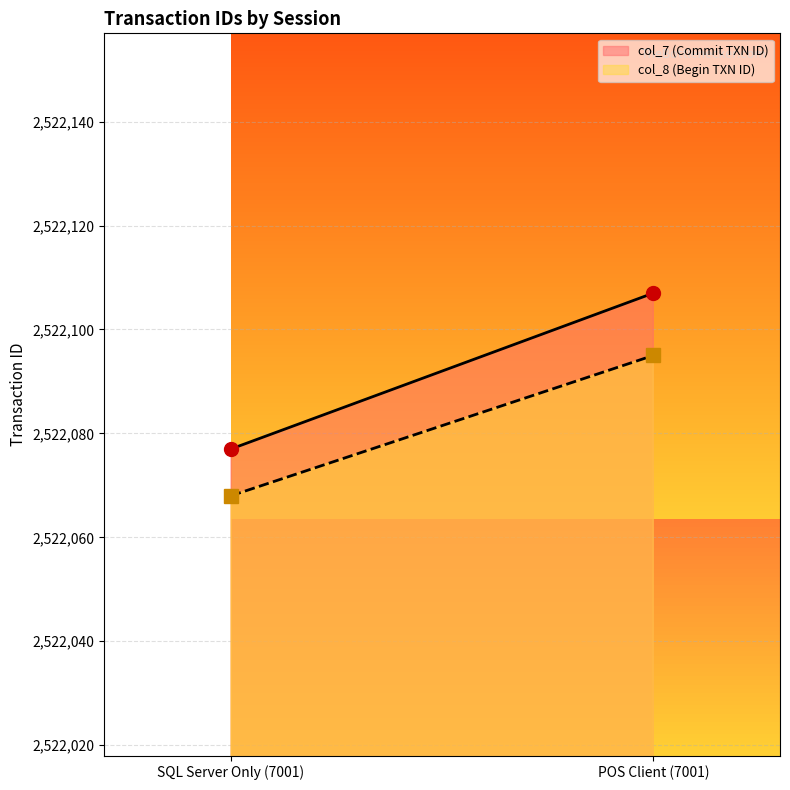

What is the average value of the col_8 series?

2522082